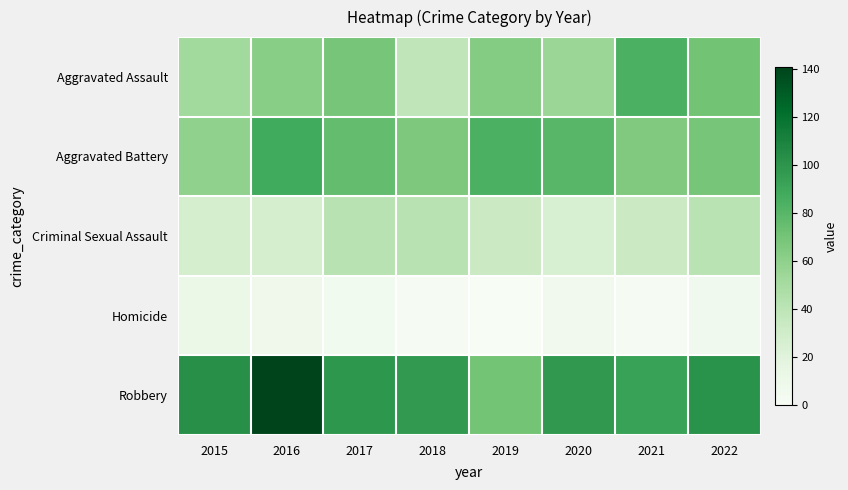

Which series has the largest total across all categories?

Robbery